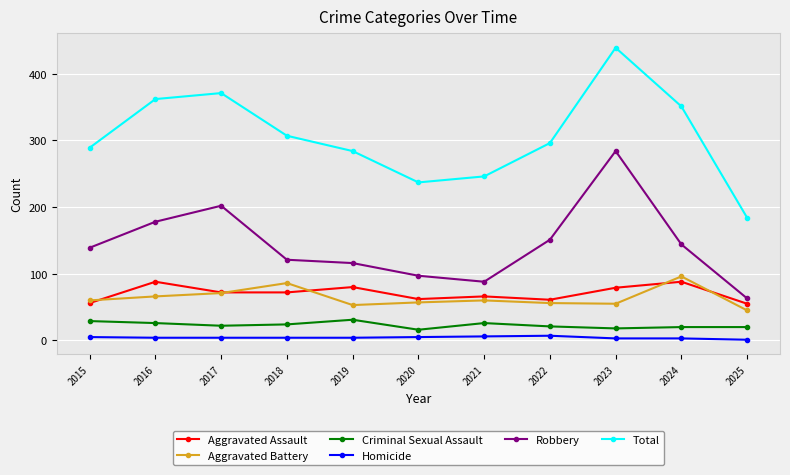

What is the value of the Robbery point at the 6th from the left?

97